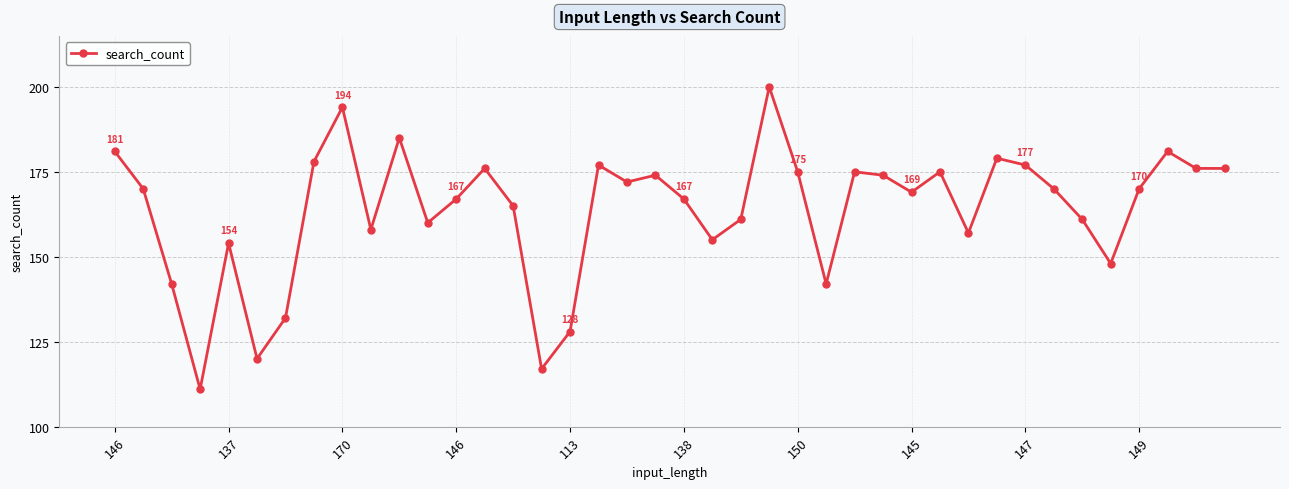

What is the average value?

164